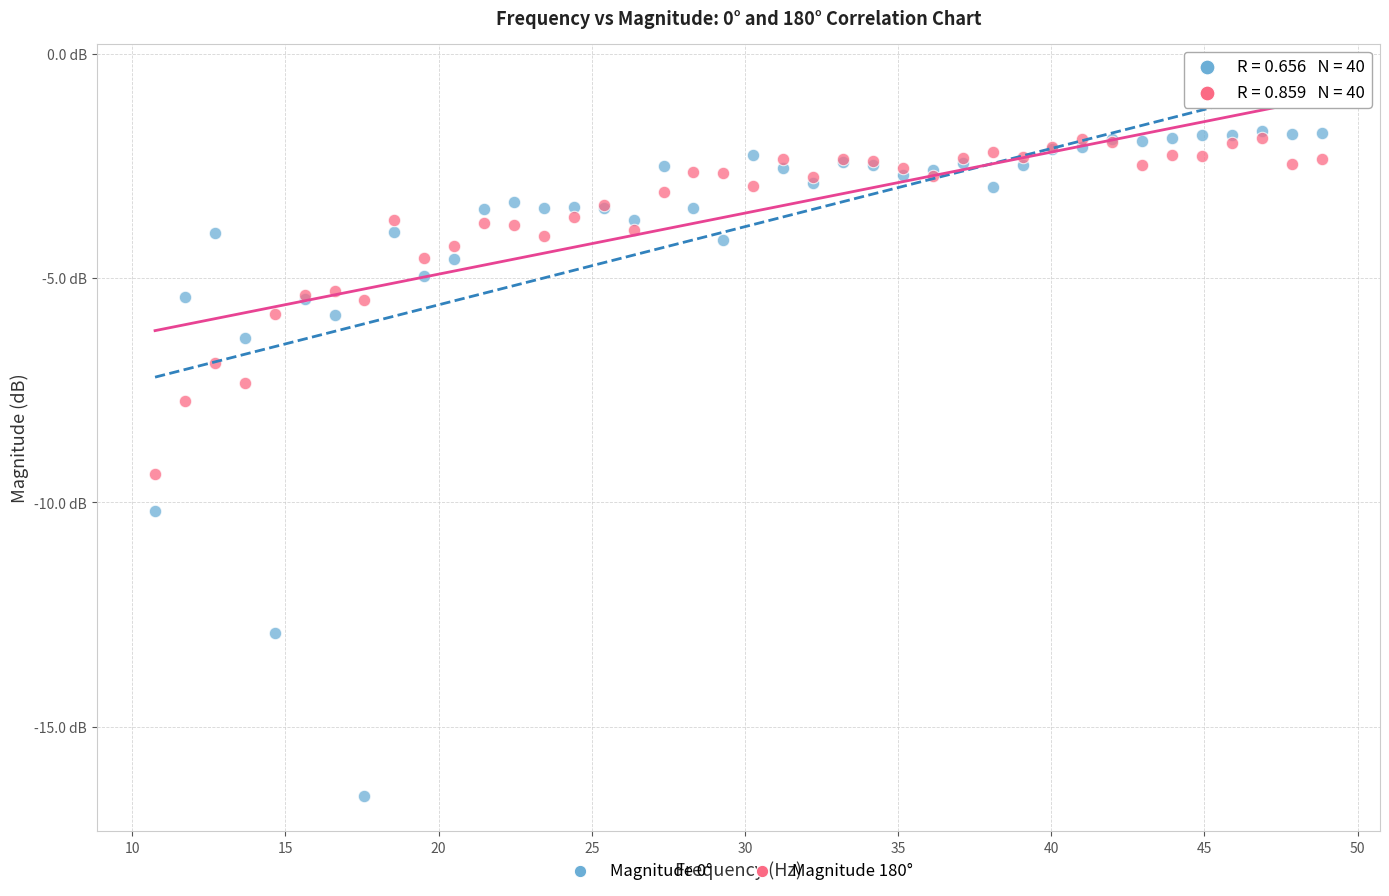

What are all the series names shown in the legend?

Magnitude 0°, Magnitude 180°